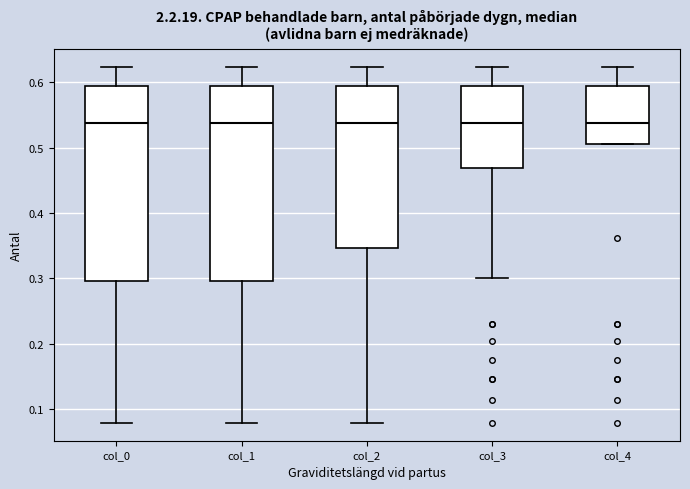

Reading left to right, read every box against the y-axis: the position of its median line, the range the box covers, and the ends of its whiskers. The values are not printed on the chart, so give them approximately, as read against the axis.

col_0: median 0.54, box 0.30 to 0.59, whiskers 0.08 to 0.62
col_1: median 0.54, box 0.30 to 0.59, whiskers 0.08 to 0.62
col_2: median 0.54, box 0.35 to 0.59, whiskers 0.08 to 0.62
col_3: median 0.54, box 0.47 to 0.59, whiskers 0.30 to 0.62
col_4: median 0.54, box 0.51 to 0.59, whiskers 0.51 to 0.62